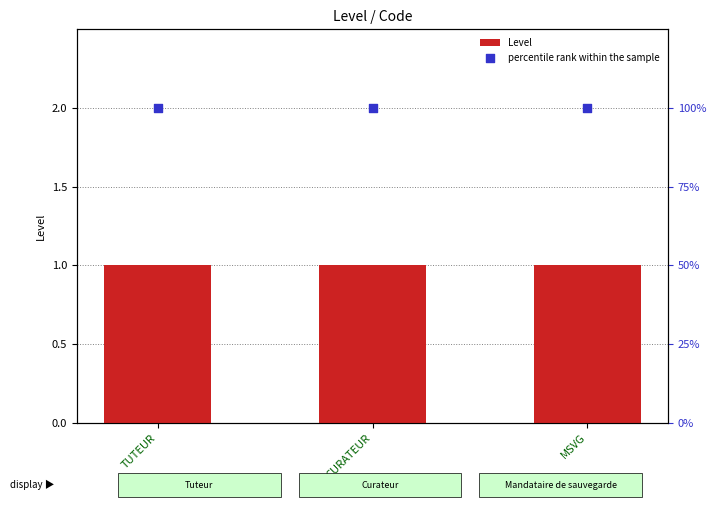

Which series contains the lowest Y value?

Level